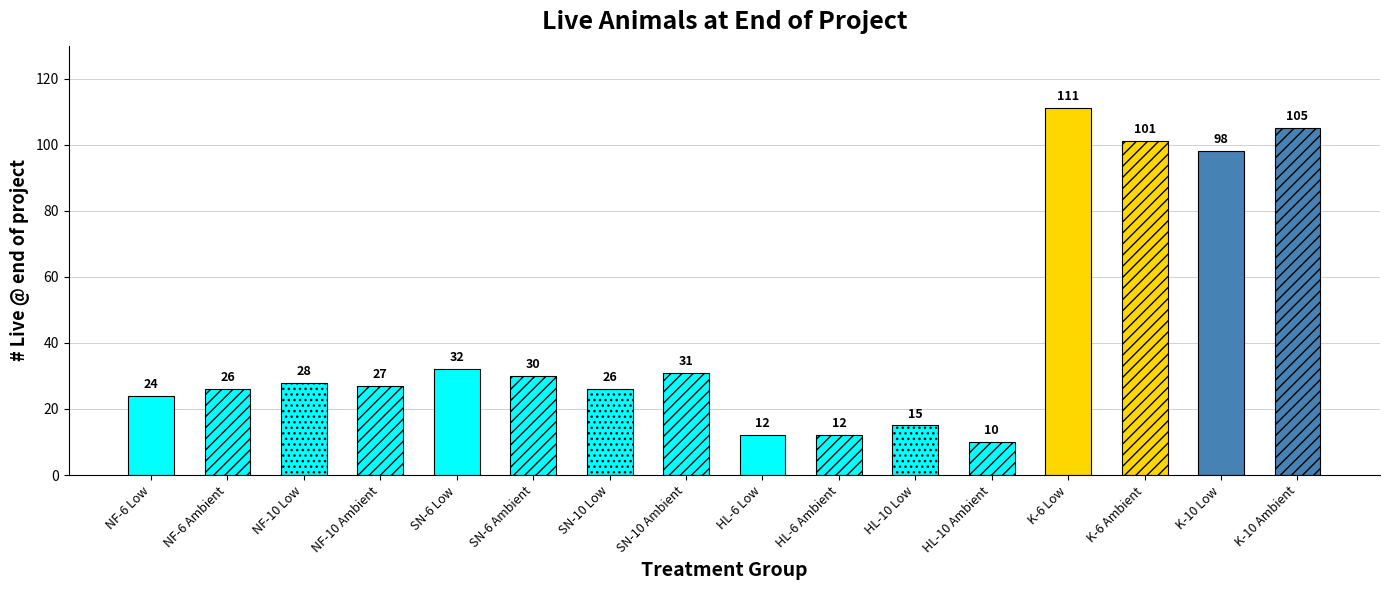

Are the bars grouped side by side (vs. stacked)?

No